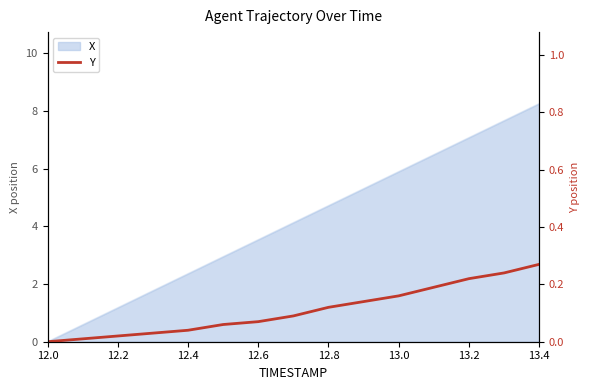

True or false: there are more than 2 points higher than both neighbors.

False